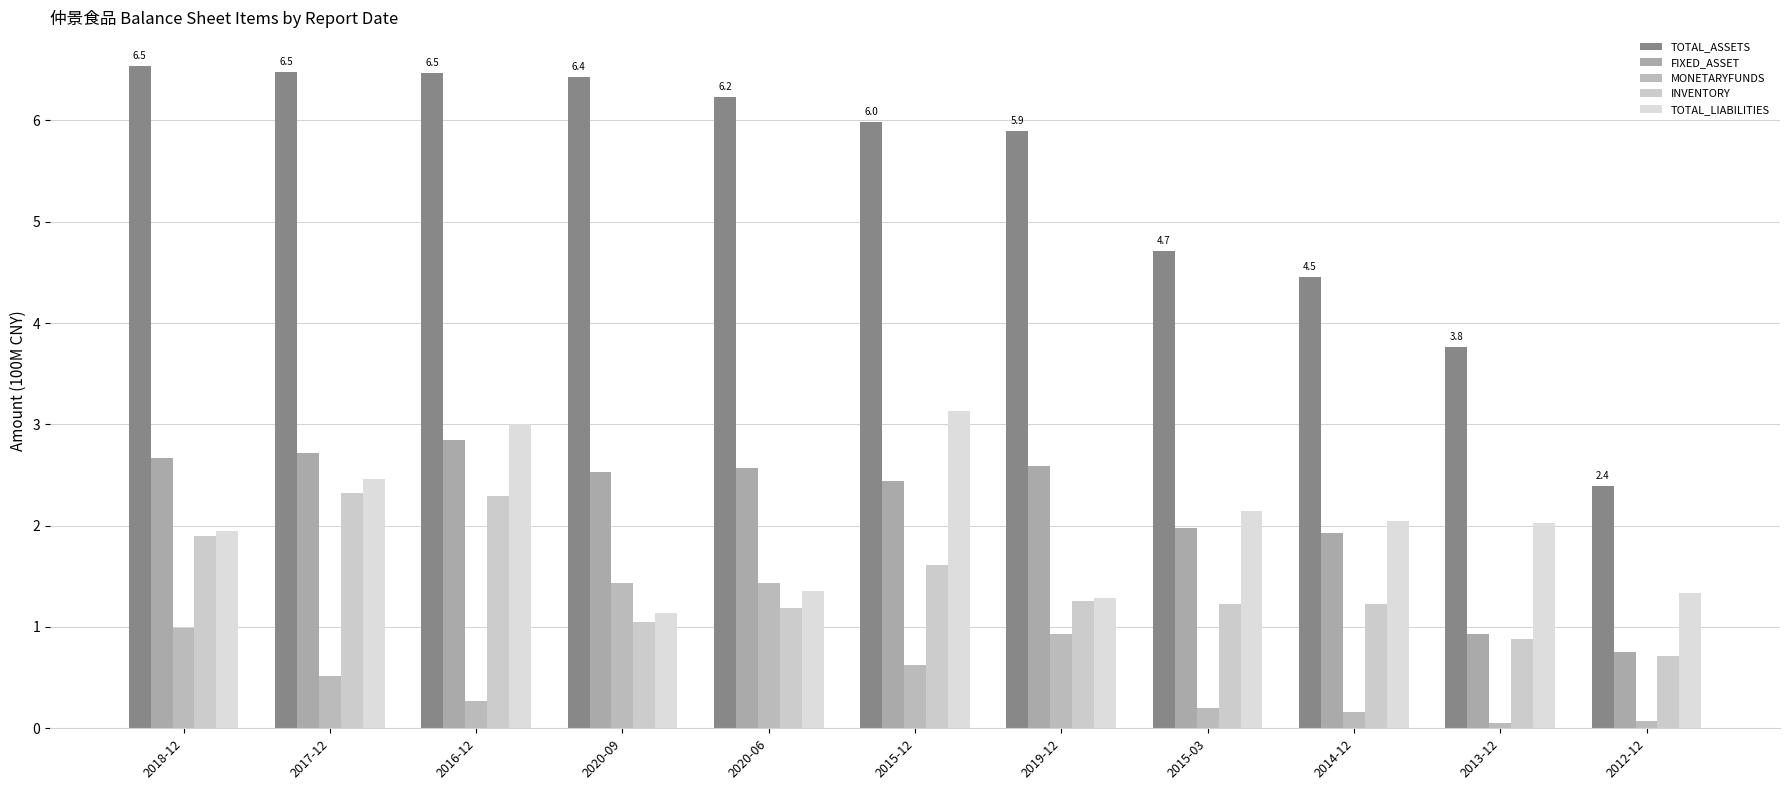

The TOTAL_LIABILITIES series shows 1.7 at 2020-09. True or false?

False